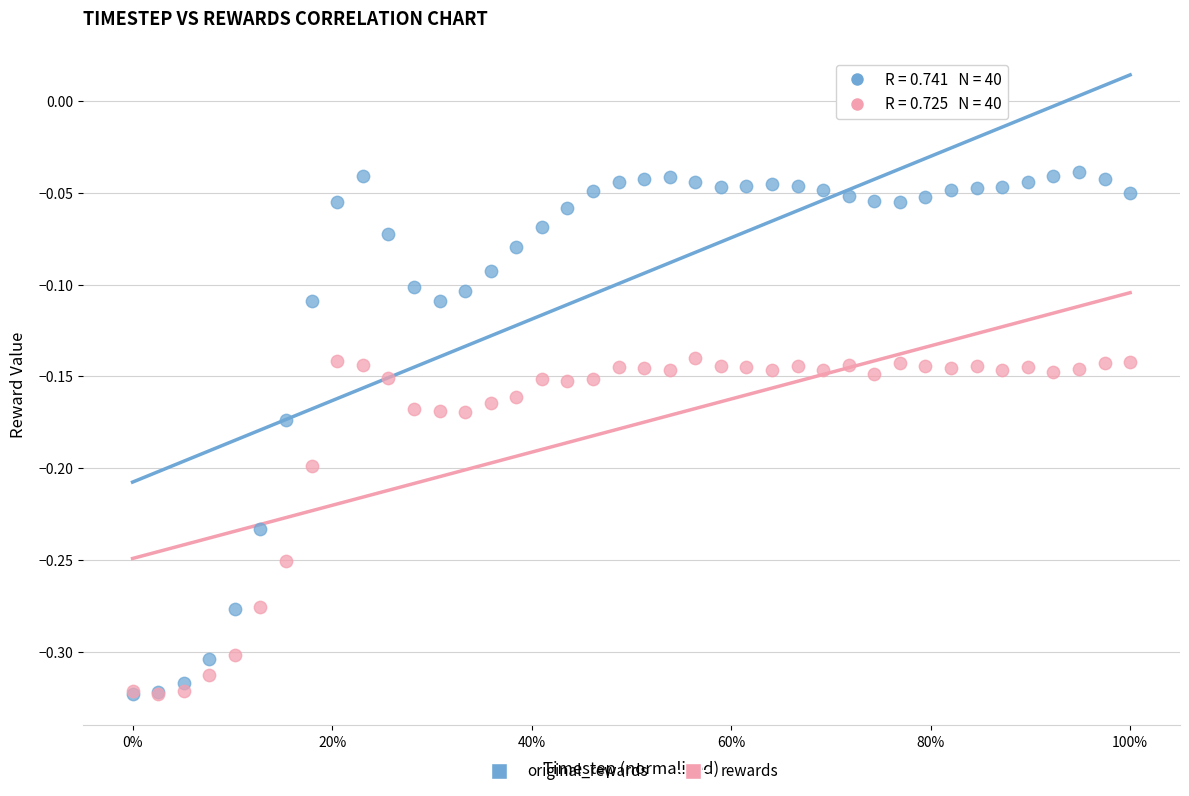

What are all the series names shown in the legend?

original_rewards, rewards